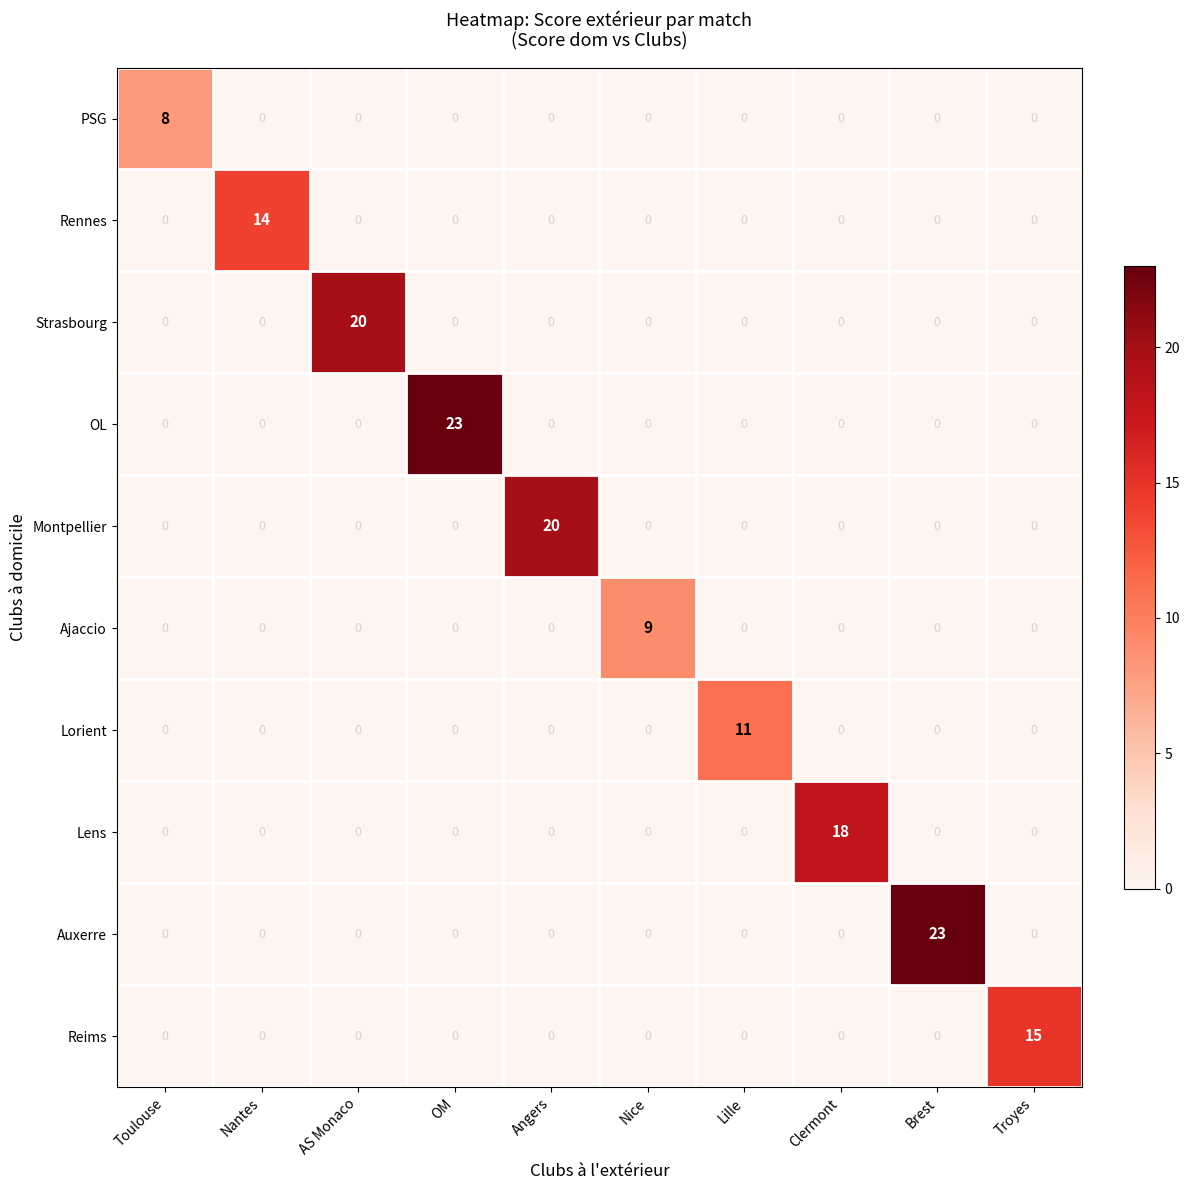

What is the difference between the highest and lowest values at Nantes?

14